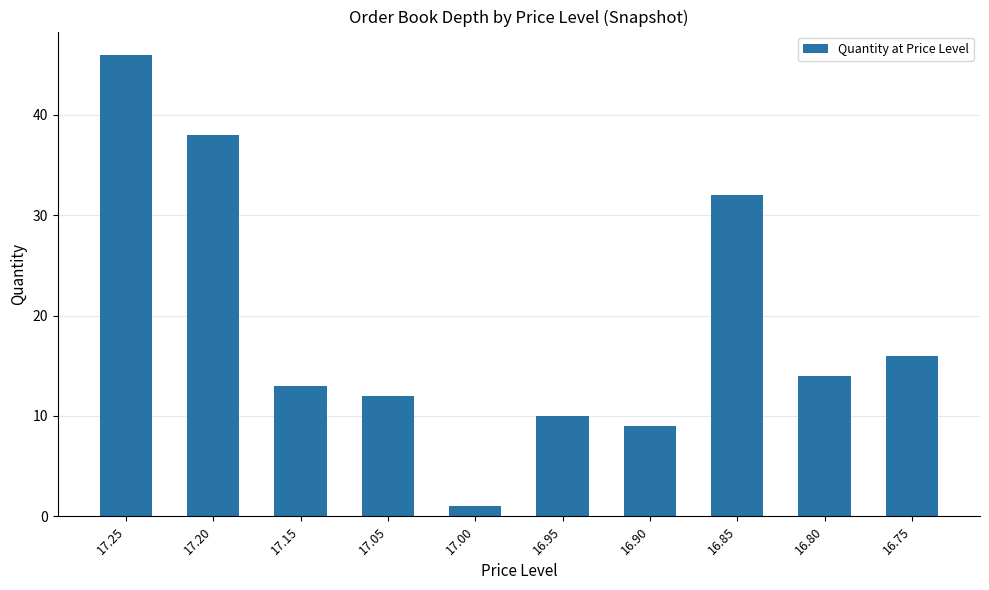

What is the smallest value displayed?

1